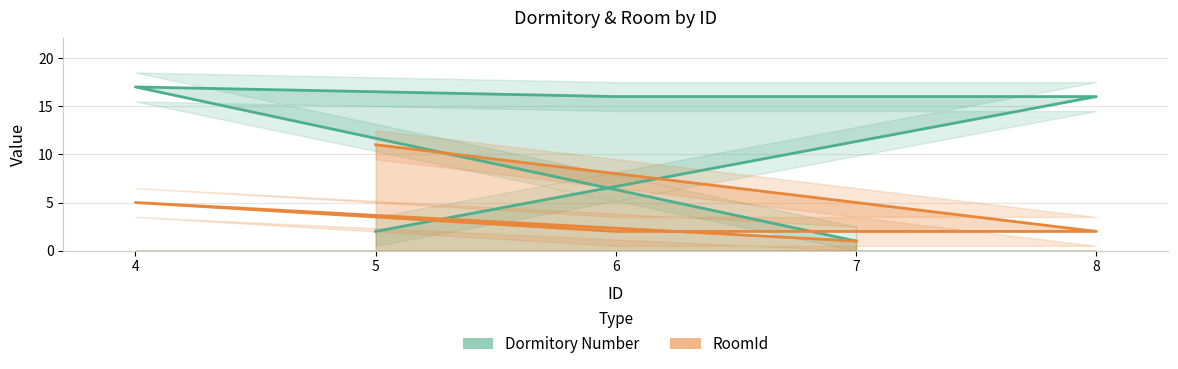

True or false: Dormitory Number has a value of 27 at 4.

False